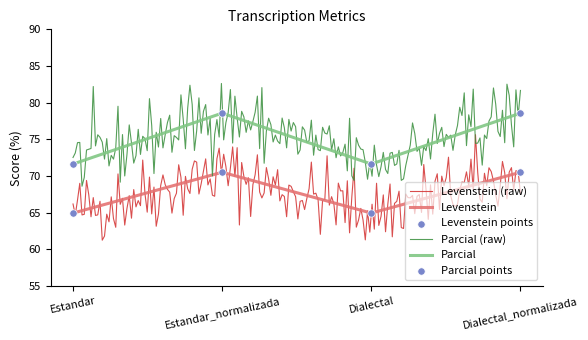

Is the value of Parcial at Estandar_normalizada greater than the value of Levenstein at Dialectal?

Yes